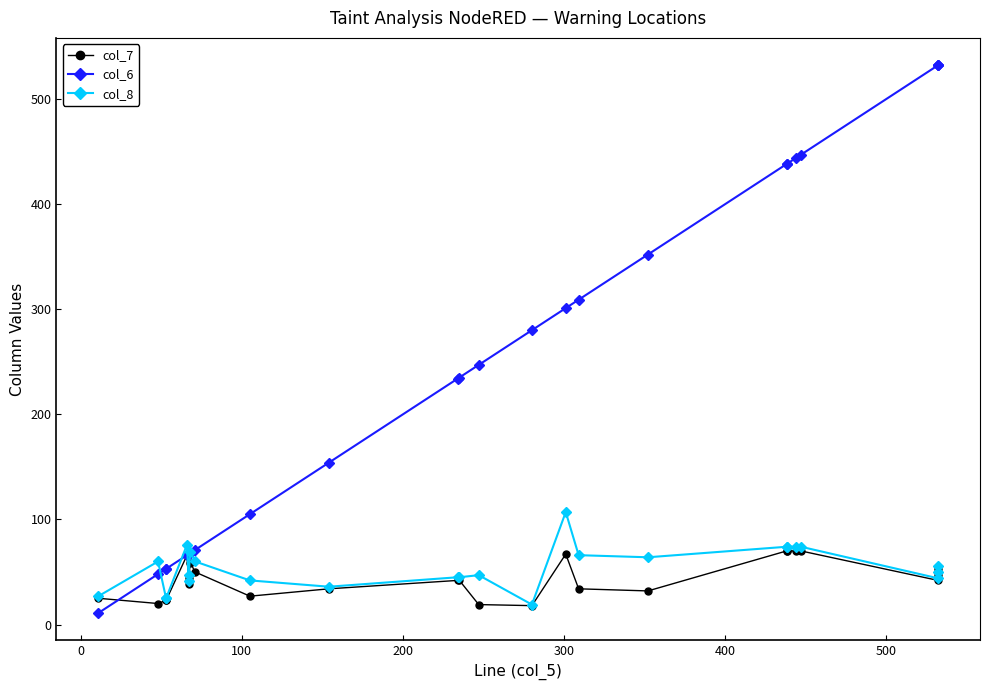

How many interior local valleys does the col_7 series have?

6